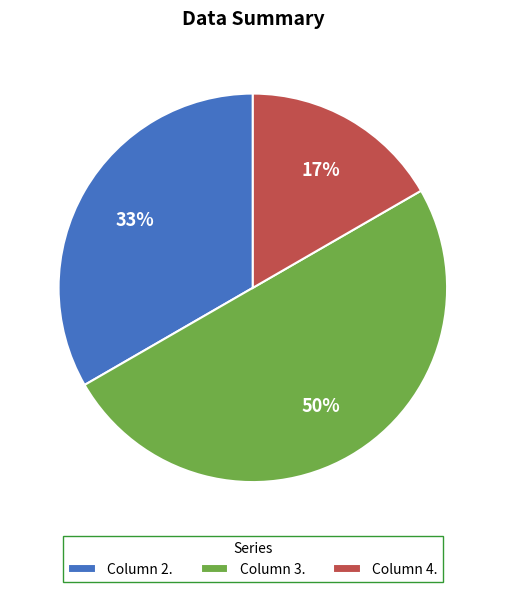

Does Column 4. represent more than half of the total?

No